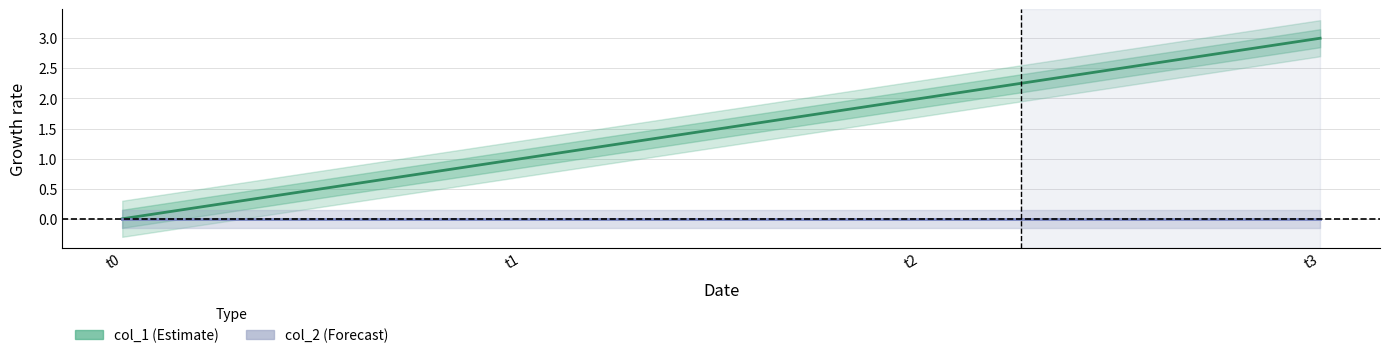

What is the difference between the maximum and minimum values in the col_1 series?

3